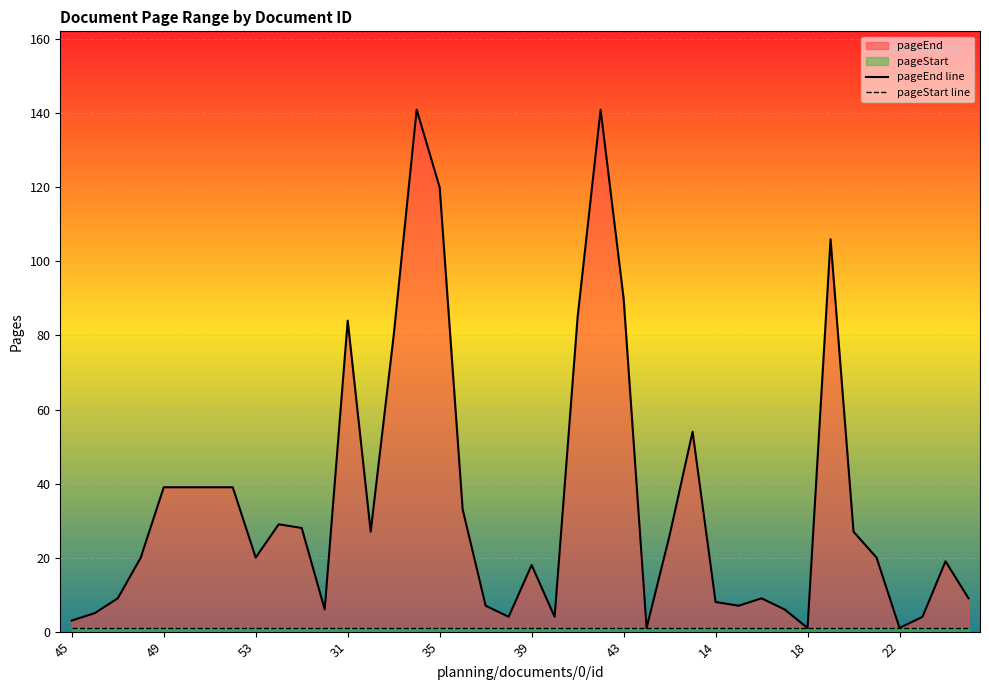

What is the value of the pageStart line point at the 3rd from the left?

1